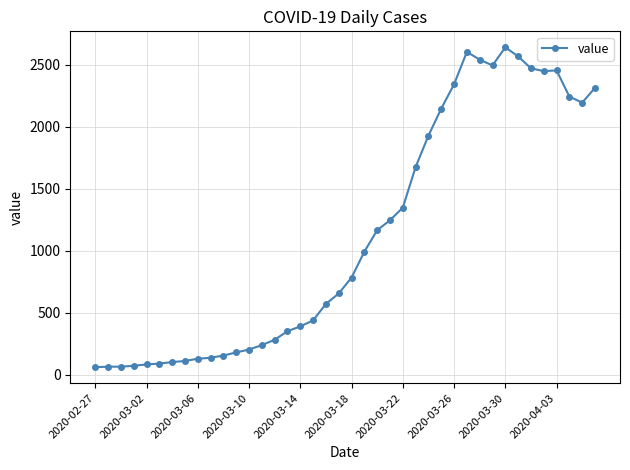

What is the value of the 24th point from the left?

1245